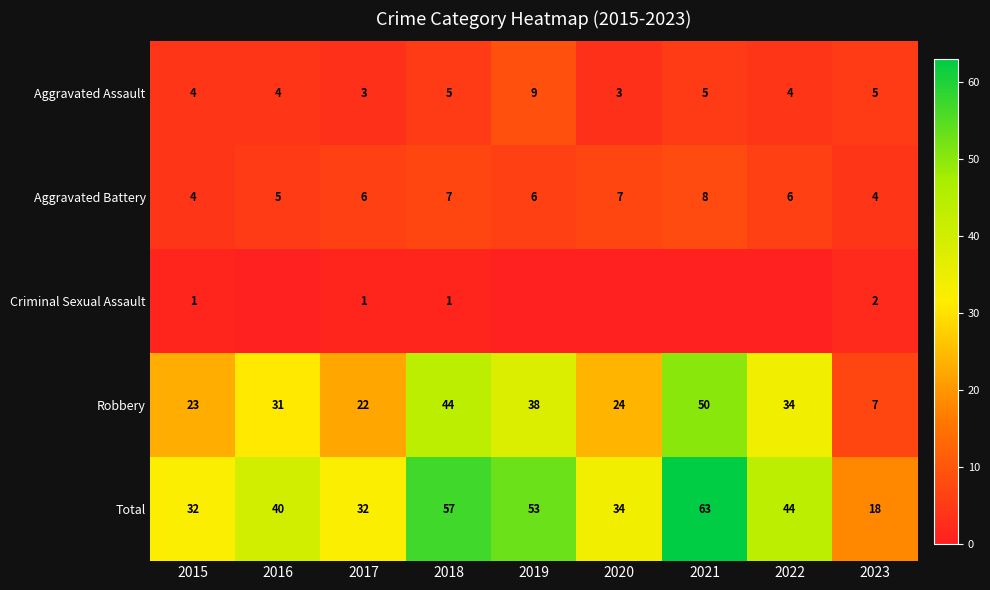

What is the difference between the highest and lowest values at 2015?

31